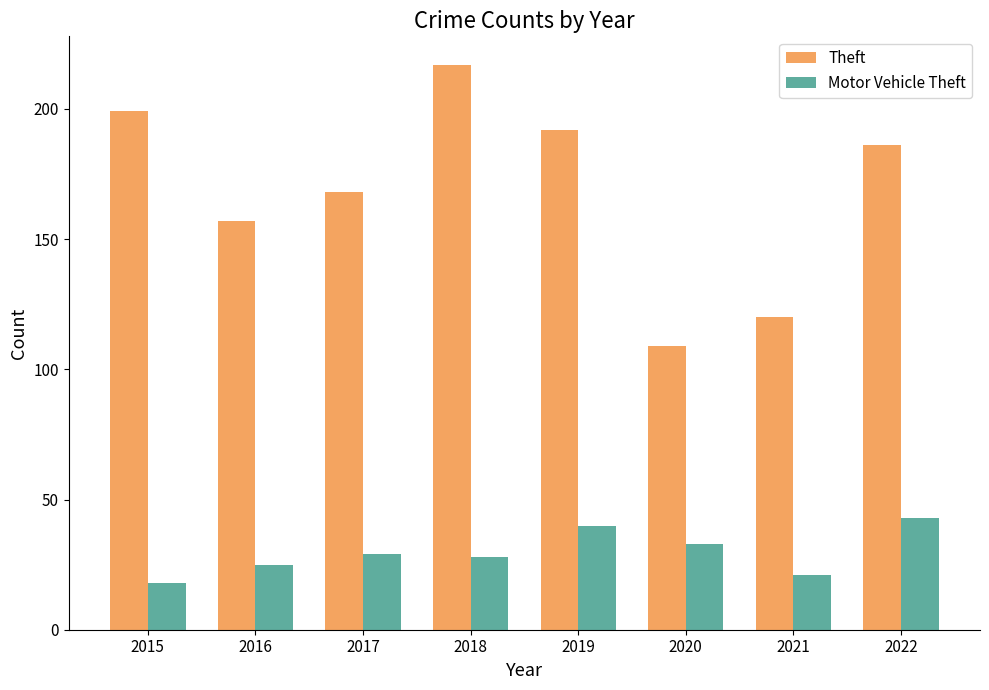

Is the value of Motor Vehicle Theft at 2020 greater than the value of Theft at 2015?

No